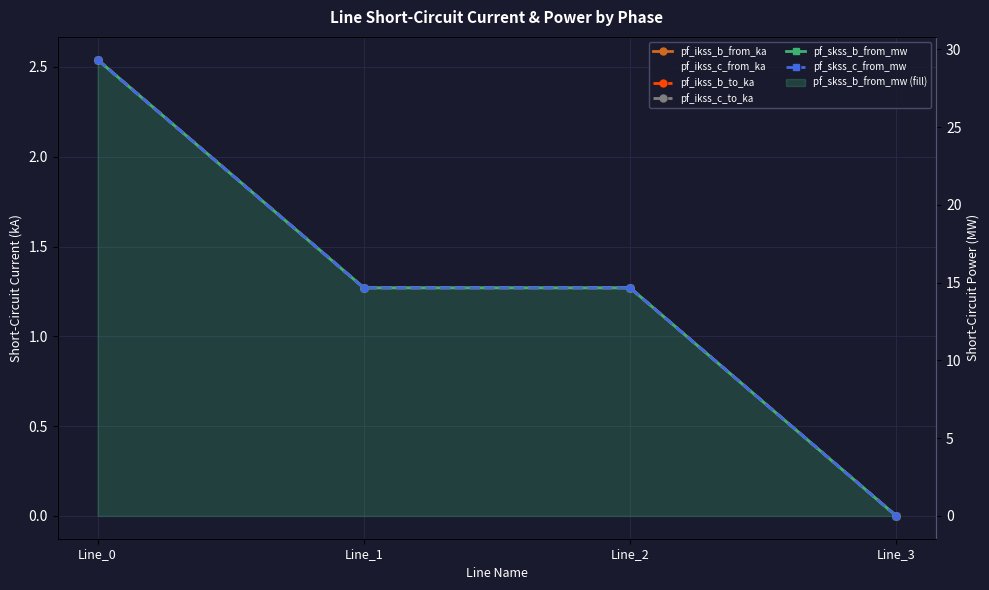

What is the value of the pf_skss_b_from_mw point at the 3rd from the left?

14.7